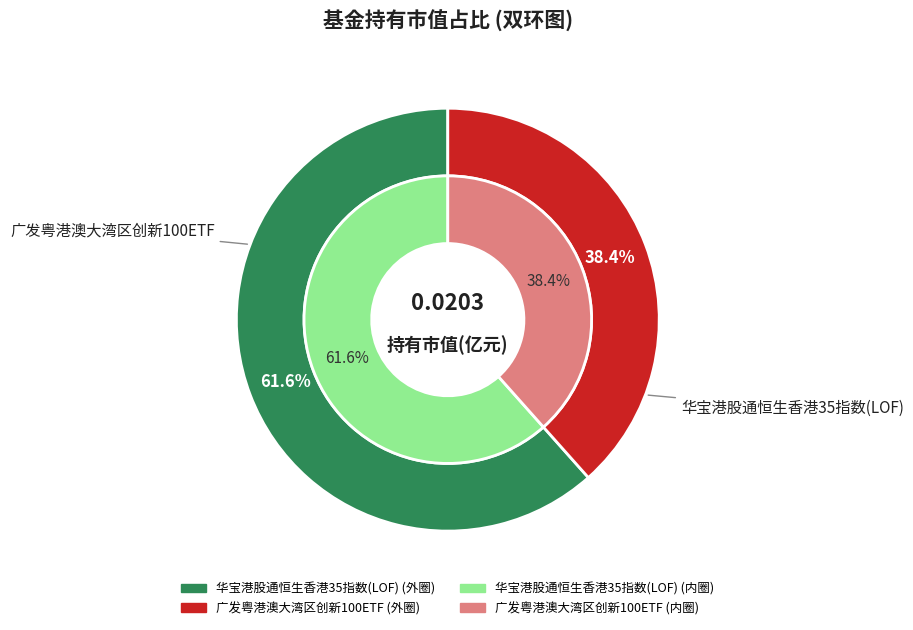

Is there a majority slice in this chart?

Yes